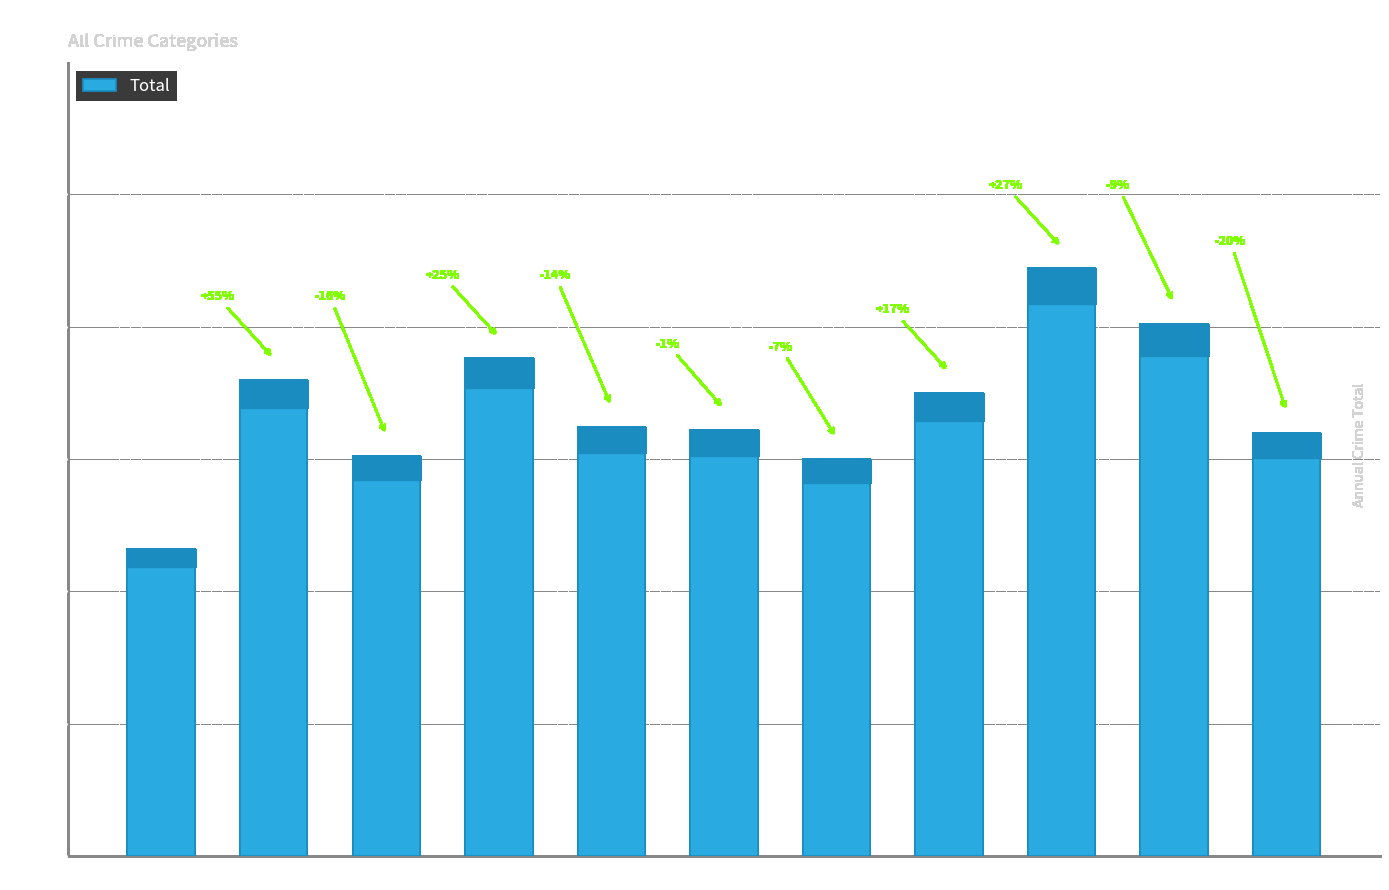

How many series are shown in this chart?

1